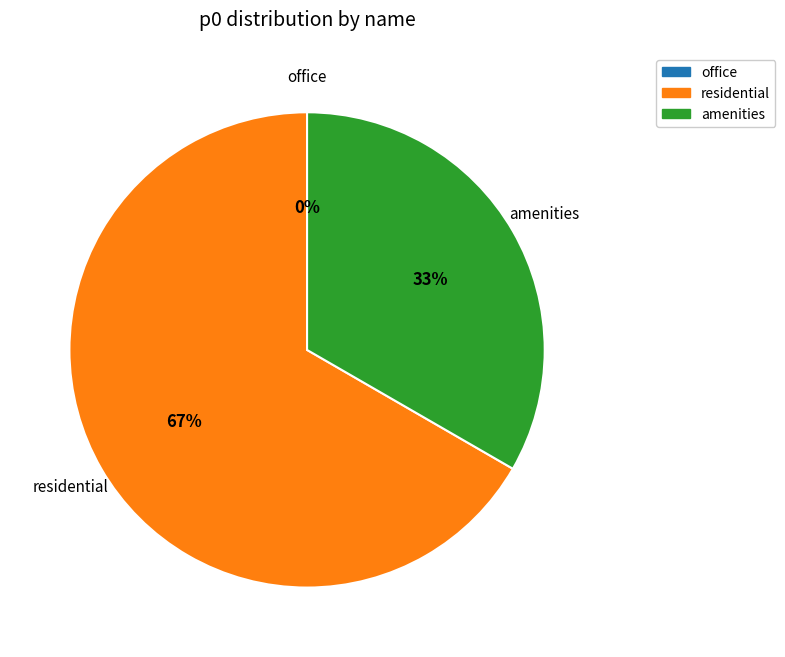

How many segments does this pie chart have?

3